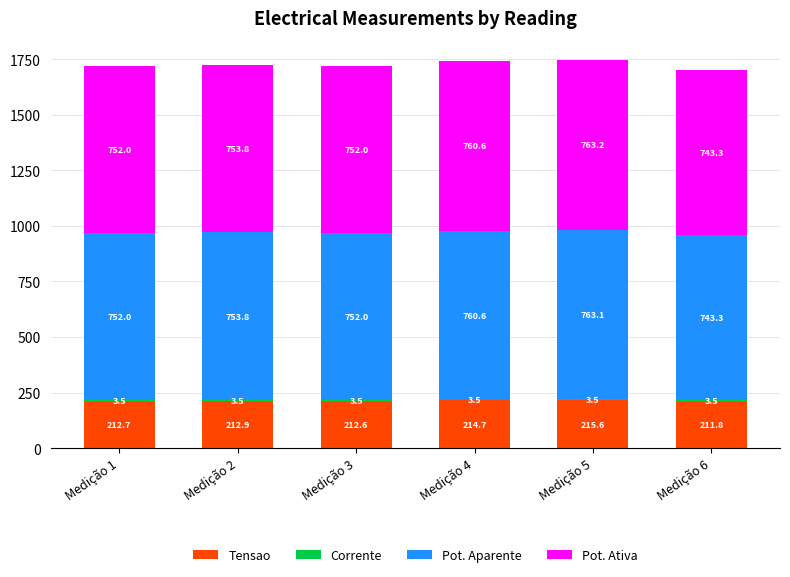

Where does the Tensao series first go above 212?

Medição 1